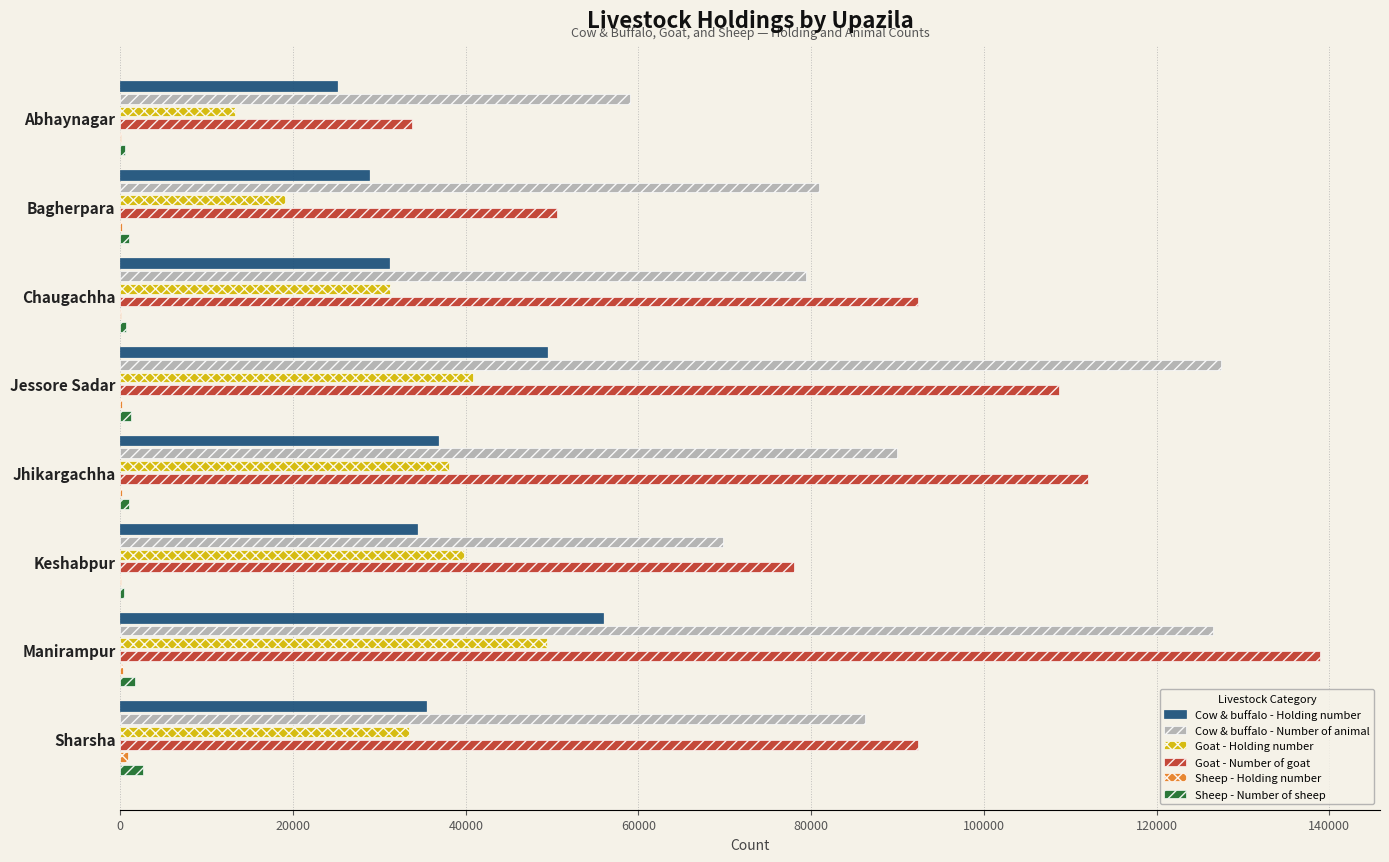

The Sheep - Number of sheep series shows 562 at Abhaynagar. True or false?

True